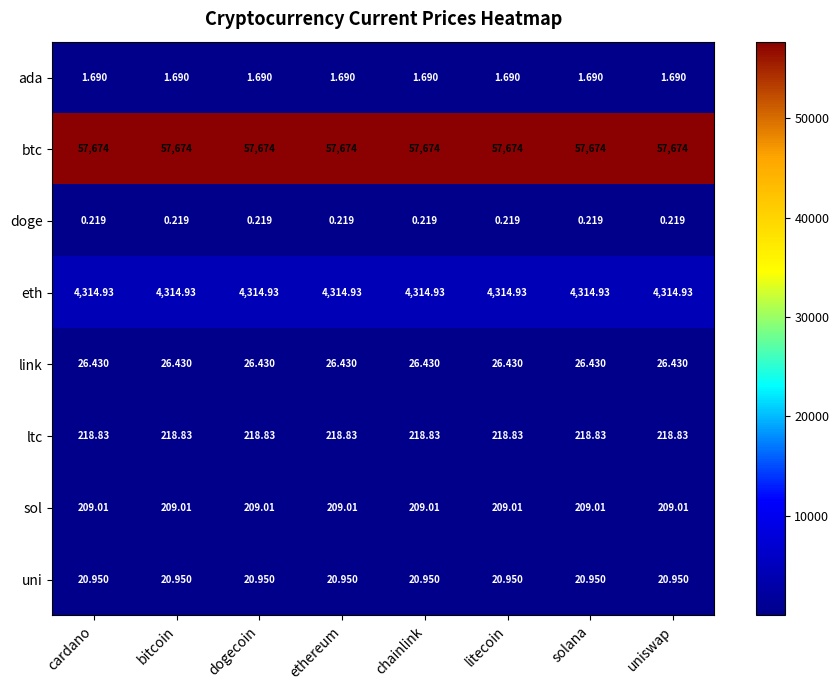

At litecoin, list the series in order from smallest to largest.

doge, ada, uni, link, sol, ltc, eth, btc